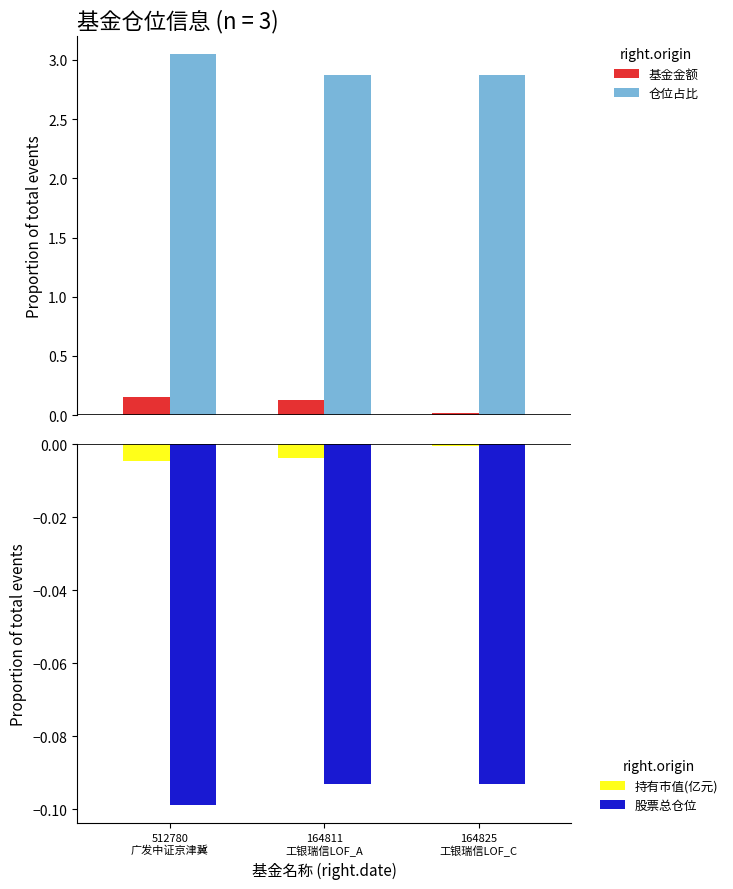

The 基金金额 series shows 0.2 at 512780
广发中证京津冀. True or false?

False